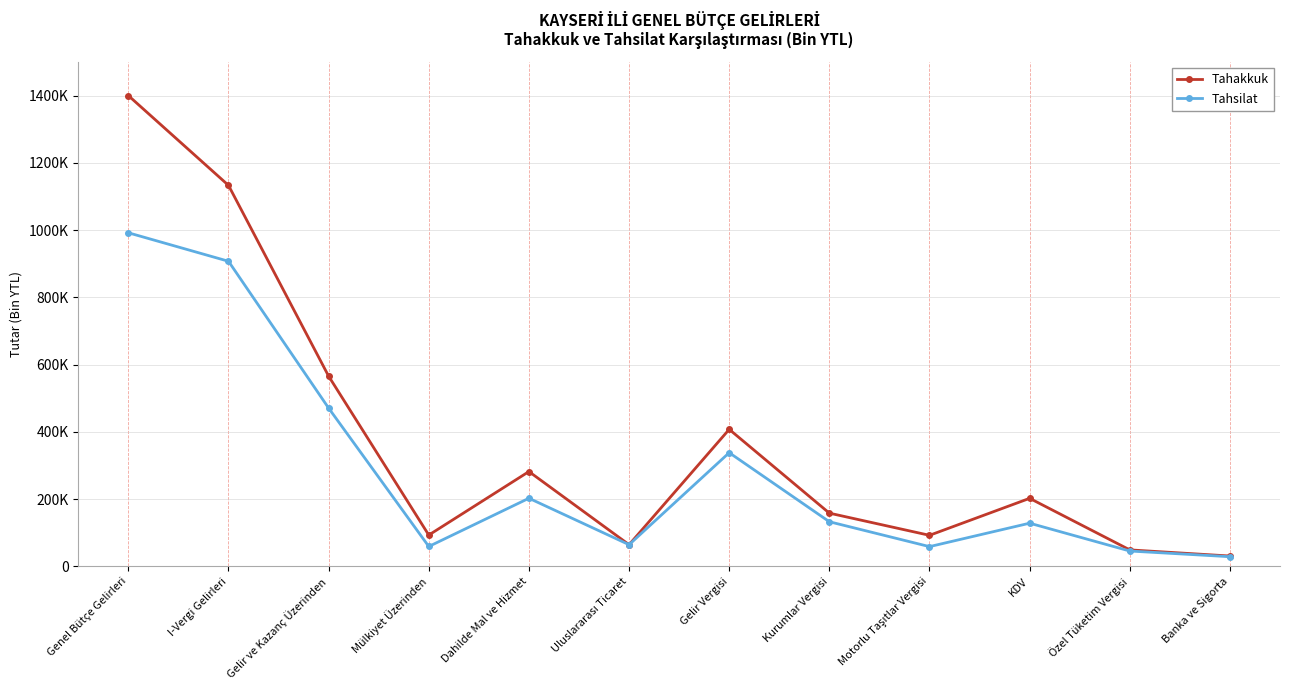

True or false: Tahsilat and Tahakkuk cross at least once.

False